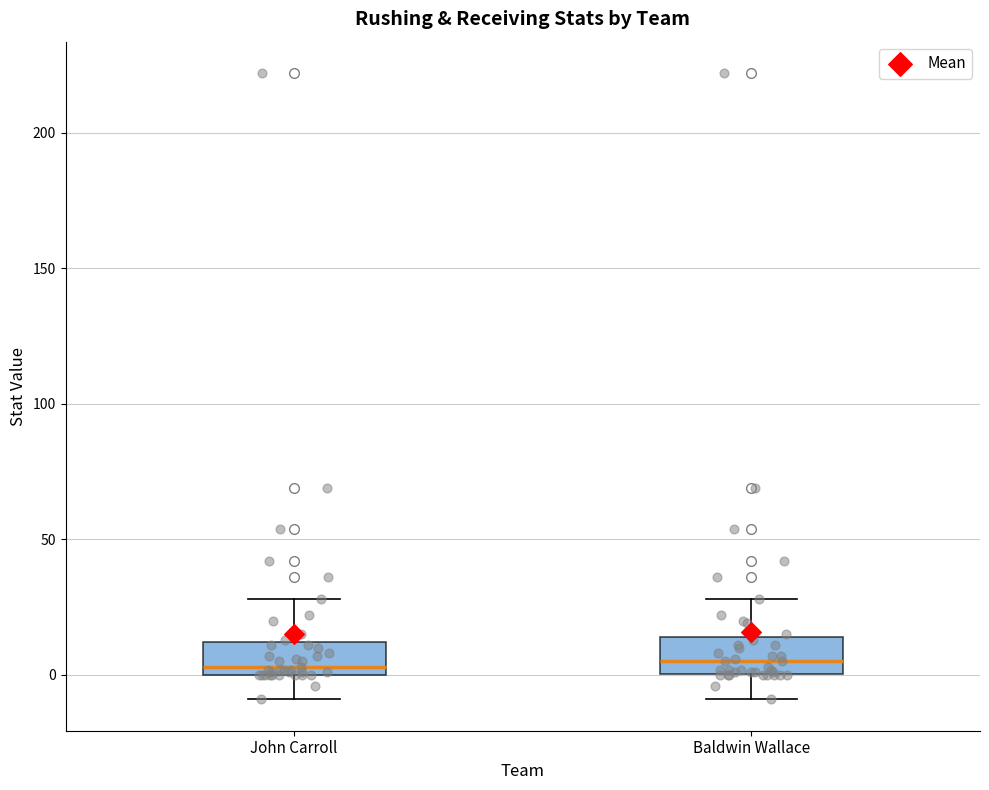

Reading left to right, transcribe this box plot: for each box, give where its median line is, the range the box spans, and where its two whiskers end, as read against the y-axis. The values are not printed on the chart, so give them approximately, as read against the axis.

John Carroll: median 5, box 0 to 10, whiskers -10 to 30
Baldwin Wallace: median 5, box 0 to 15, whiskers -10 to 30